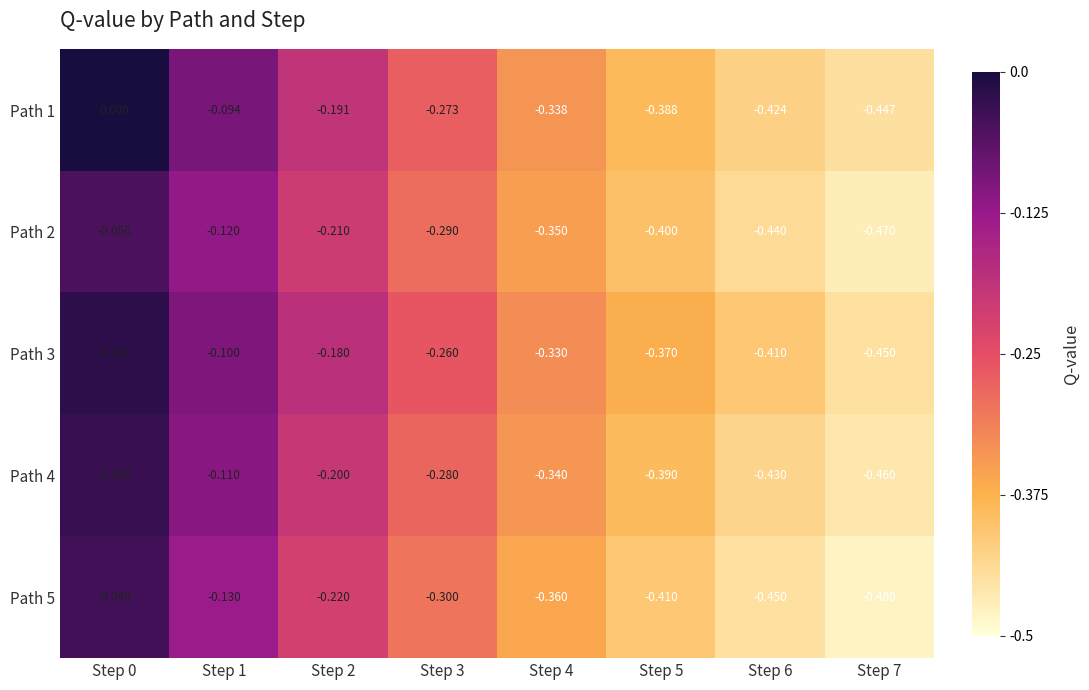

Is the value of Path 4 at Step 6 greater than the value of Path 1 at Step 7?

Yes